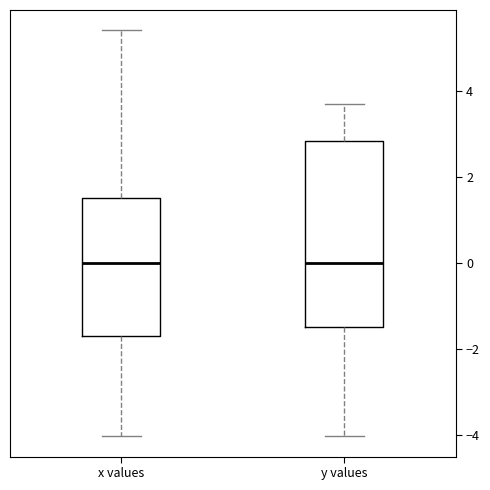

Reading left to right, transcribe this box plot: for each box, give where its median line is, the range the box spans, and where its two whiskers end, as read against the y-axis. The values are not printed on the chart, so give them approximately, as read against the axis.

x values: median 0.0, box -1.6 to 1.6, whiskers -4.0 to 5.4
y values: median 0.0, box -1.4 to 2.8, whiskers -4.0 to 3.8